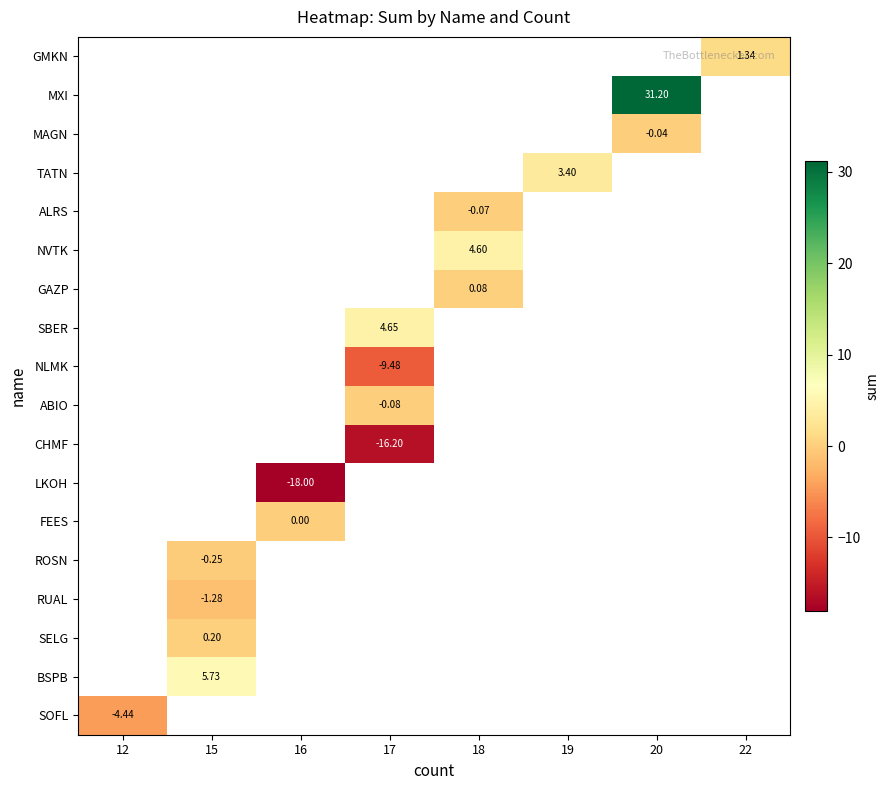

Count the number of data series in this chart.

18